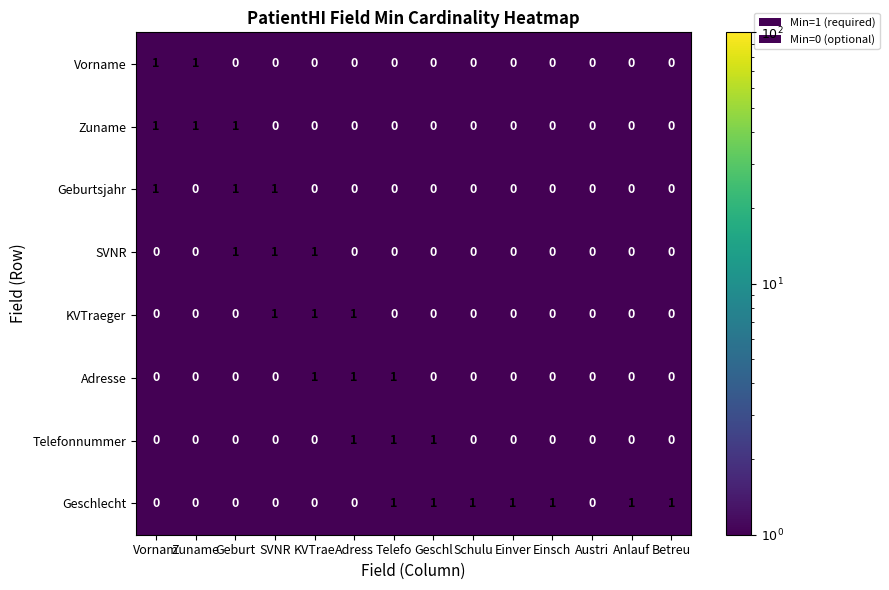

What is the sum of all Telefonnummer values?

3